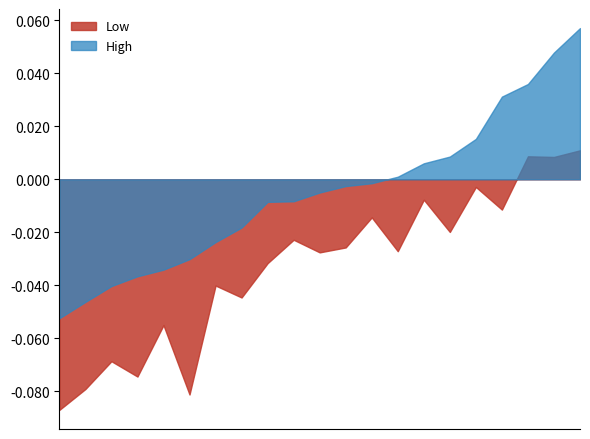

Rank the series by their average value, from highest to lowest.

High, Low